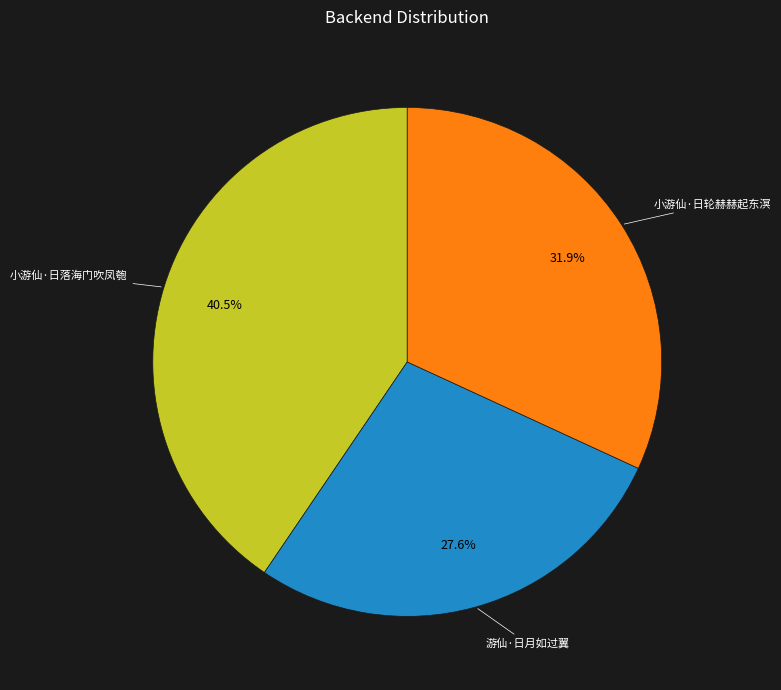

Is there a majority slice in this chart?

No